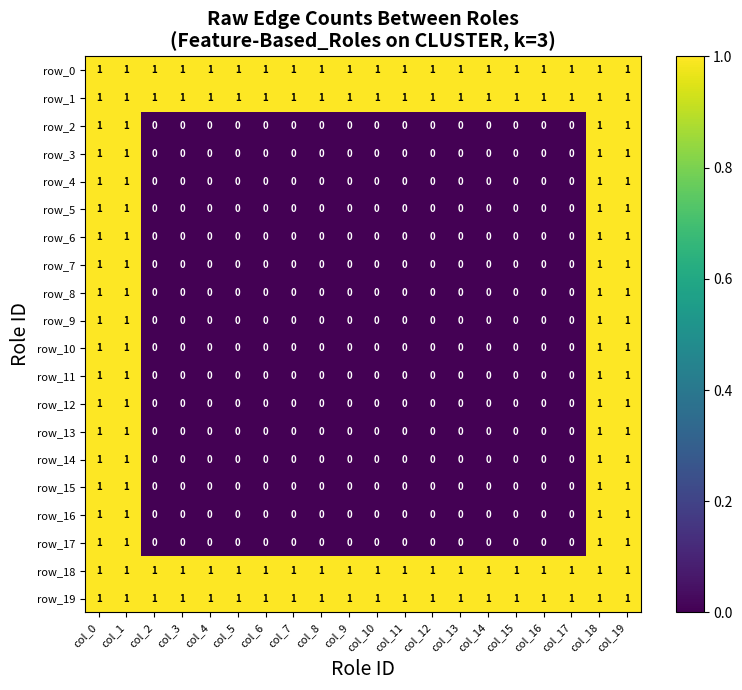

What is the total value across all series at col_9?

4